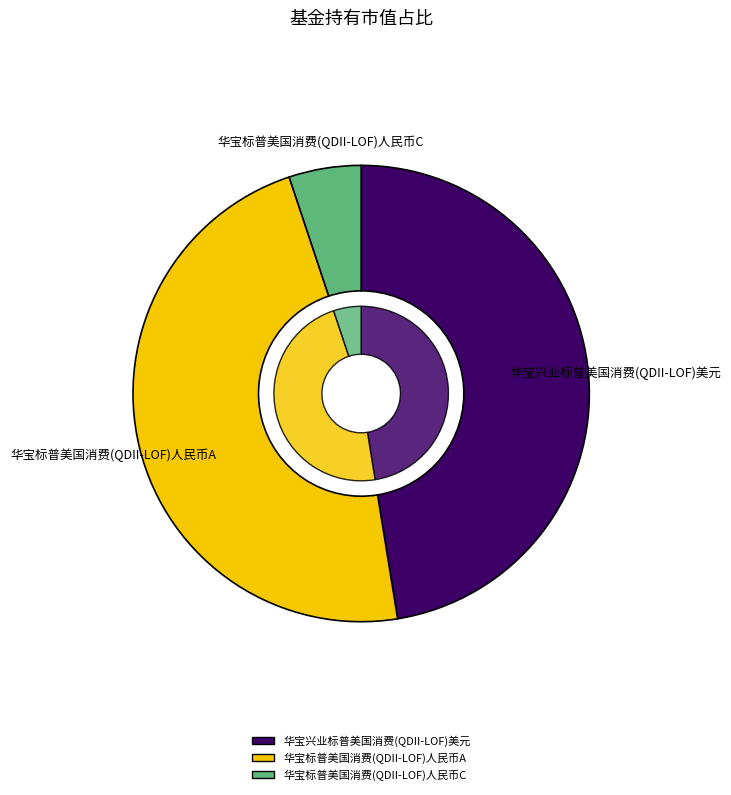

True or false: 华宝标普美国消费(QDII-LOF)人民币A accounts for 57% of the total.

False